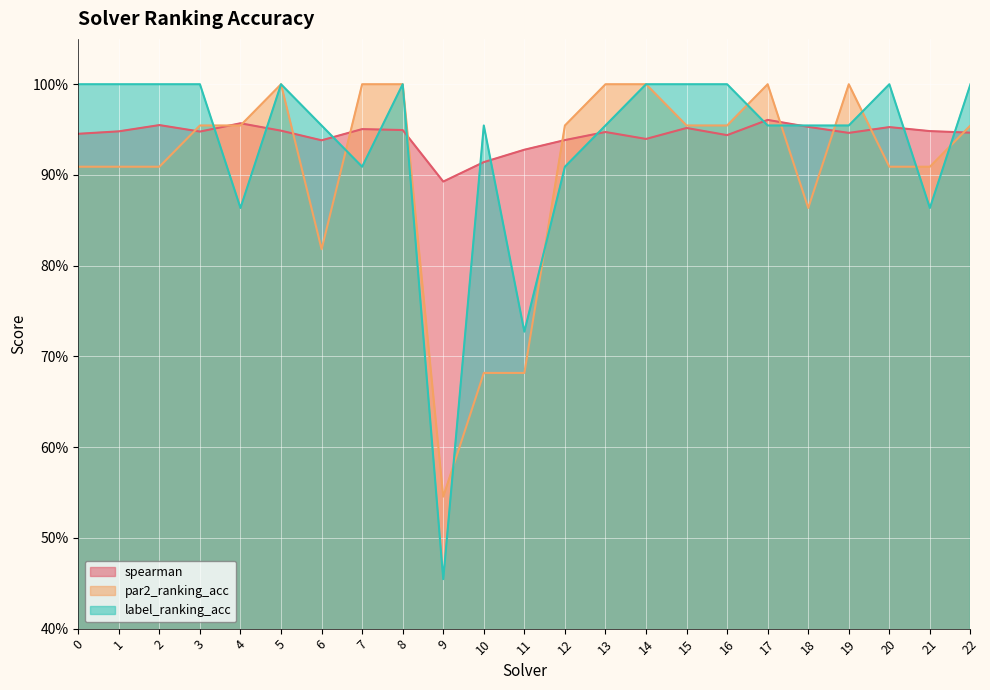

What is the value of the label_ranking_acc point at the 5th from the left?

0.9